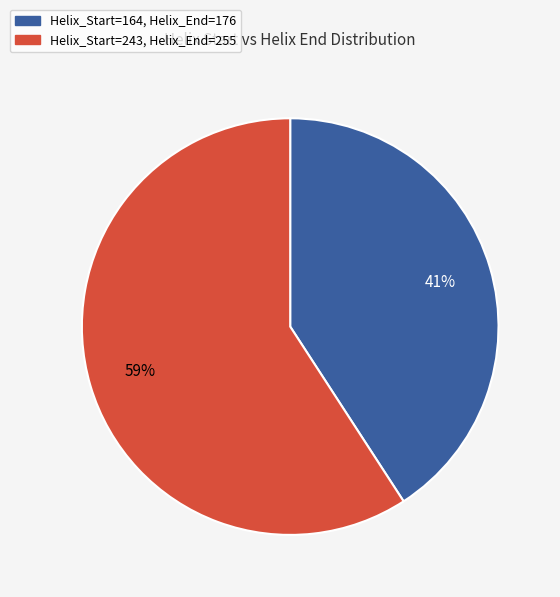

True or false: Helix_Start=164, Helix_End=176 accounts for 41% of the total.

True